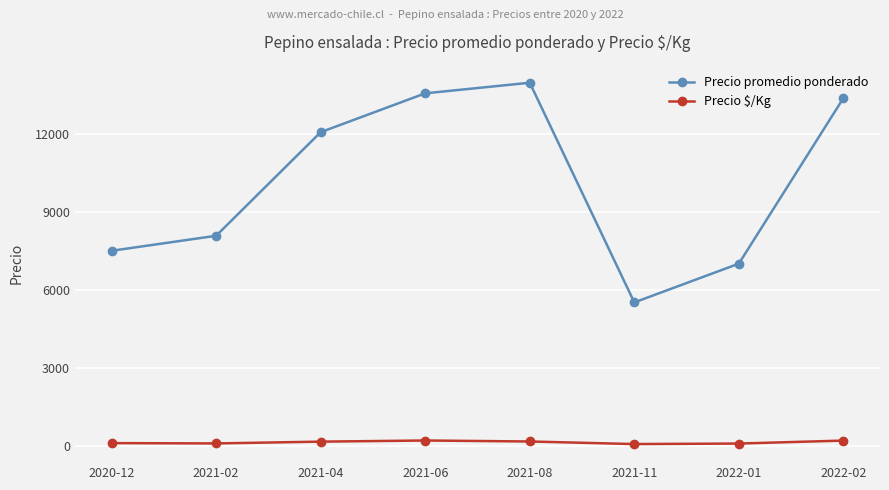

Which label corresponds to the largest value in the chart?

2021-08